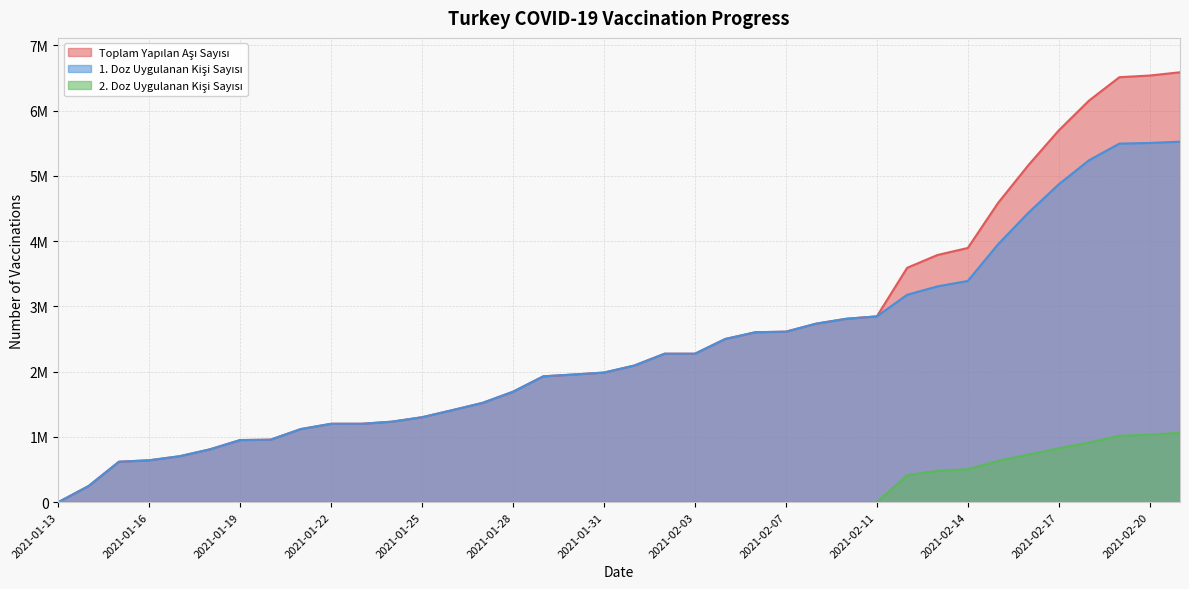

What are all the series names shown in the legend?

Toplam Yapilan Asi Sayisi, 1. Doz Uygulanan Kisi Sayisi, 2. Doz Uygulanan Kisi Sayisi